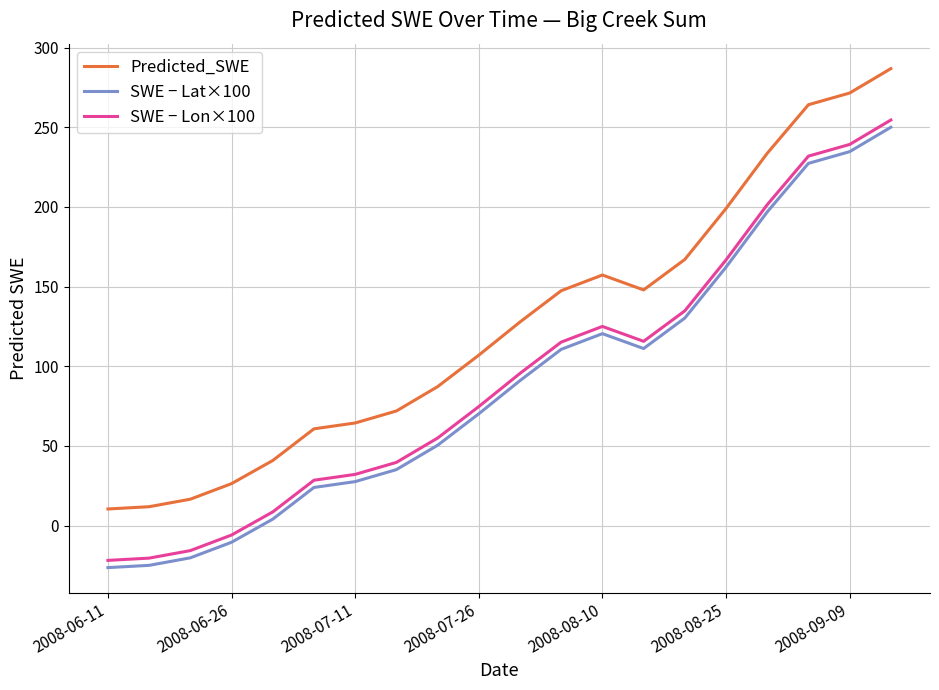

True or false: SWE − Lon×100 and SWE − Lat×100 cross at least once.

False